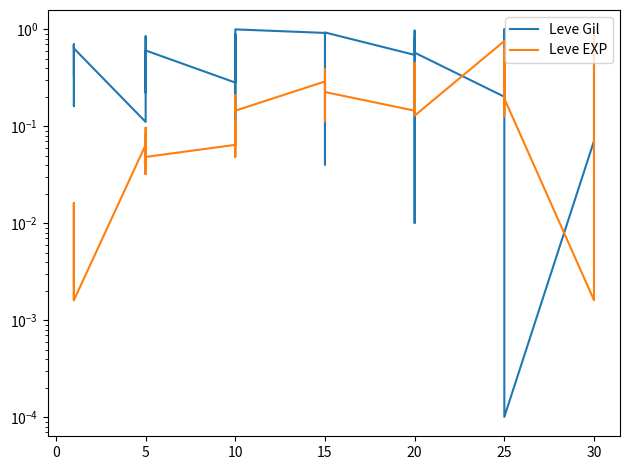

What is the difference between the maximum and minimum values in the Leve Gil series?

1.0